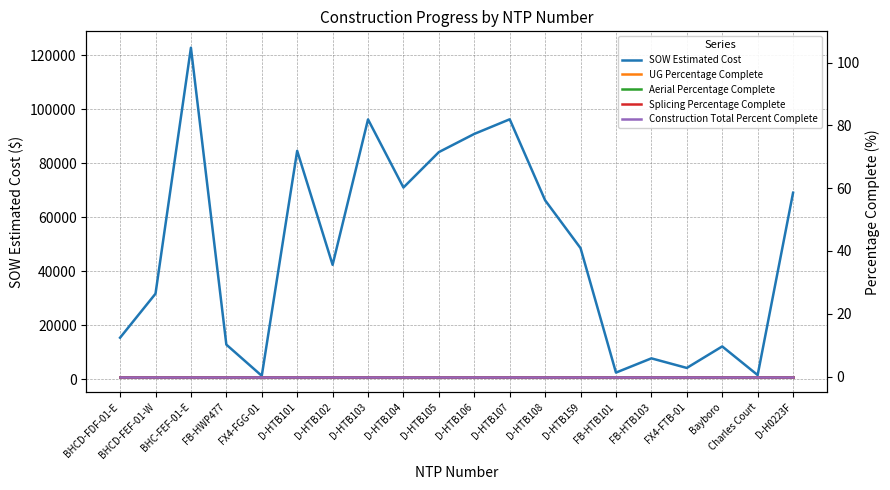

Which series has the largest range (max minus min)?

SOW Estimated Cost